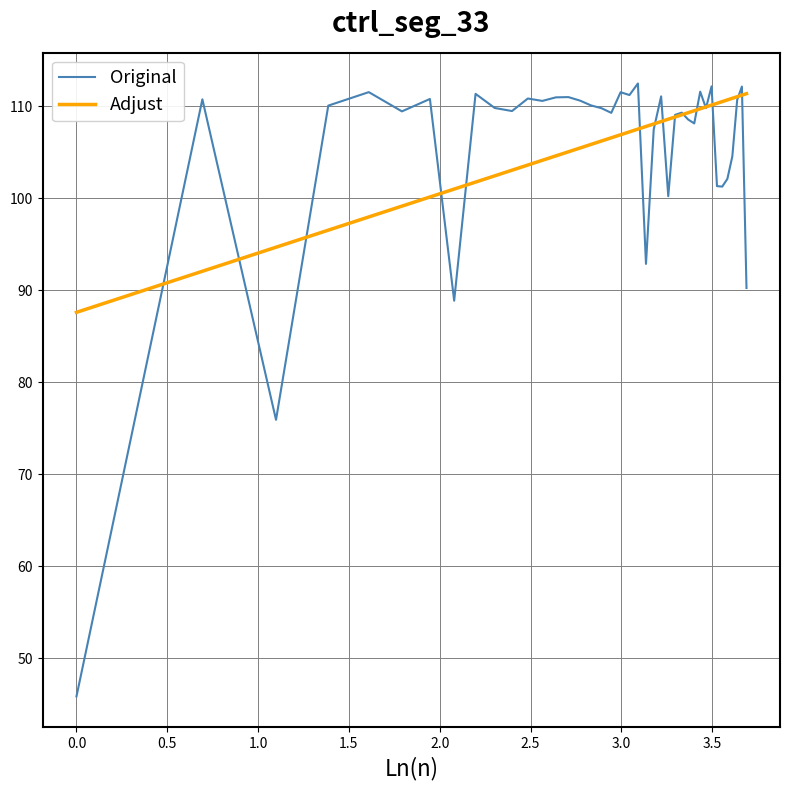

What is the minimum value for Adjust?

87.6